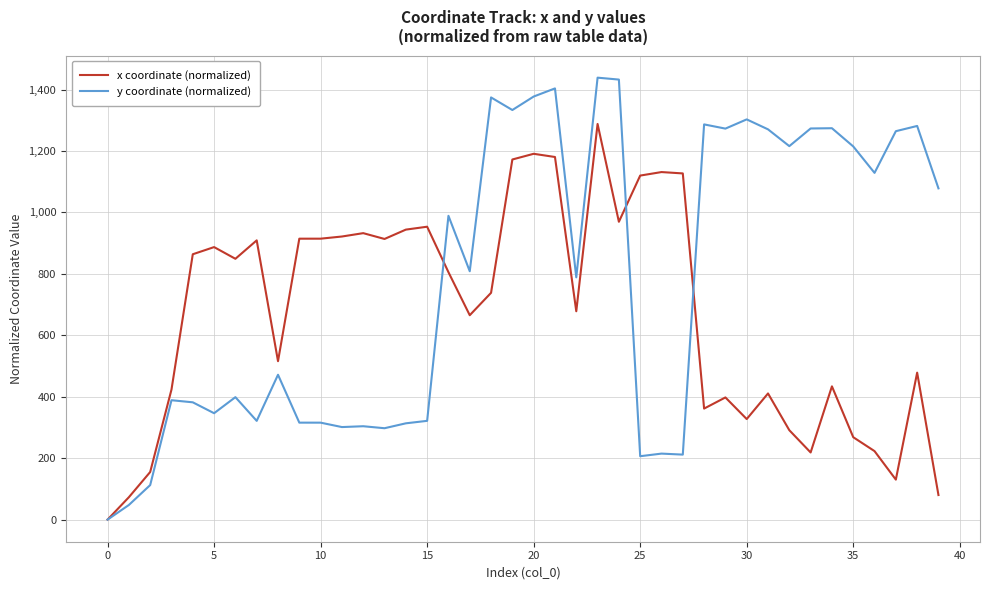

Which series ends up on top after the final intersection of y coordinate (normalized) and x coordinate (normalized)?

y coordinate (normalized)